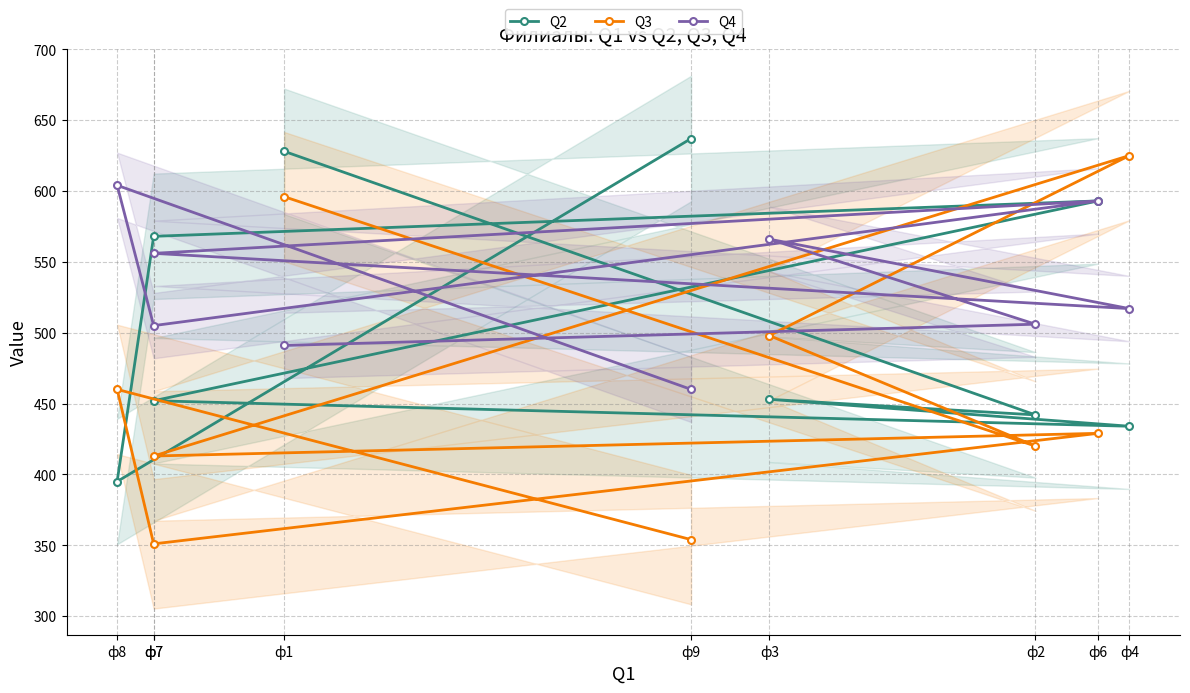

Which label corresponds to the smallest value in the chart?

ф7